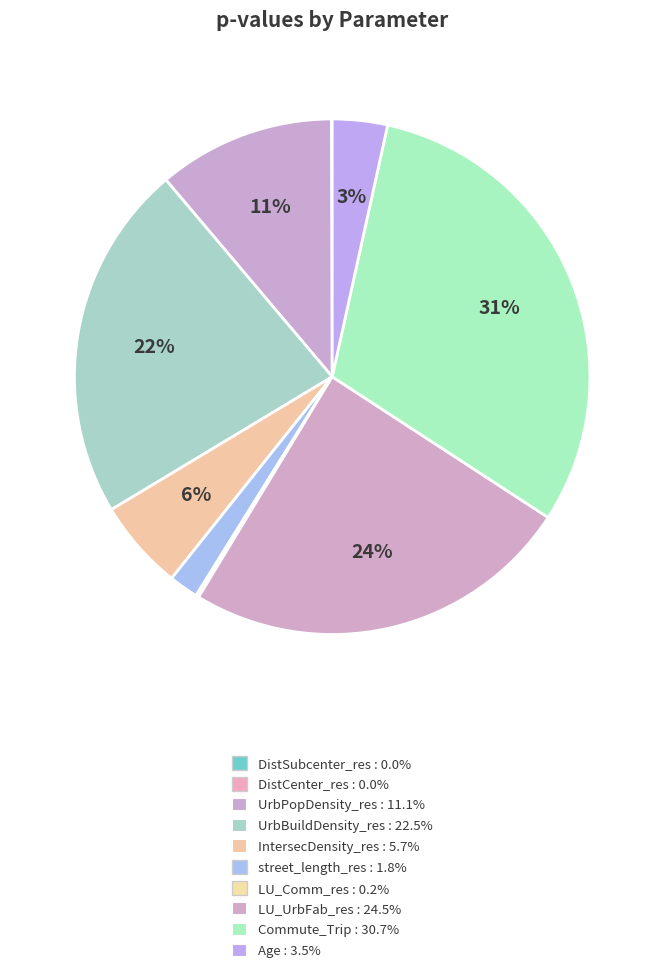

Do LU_UrbFab_res and LU_Comm_res together represent more than half of the pie?

No